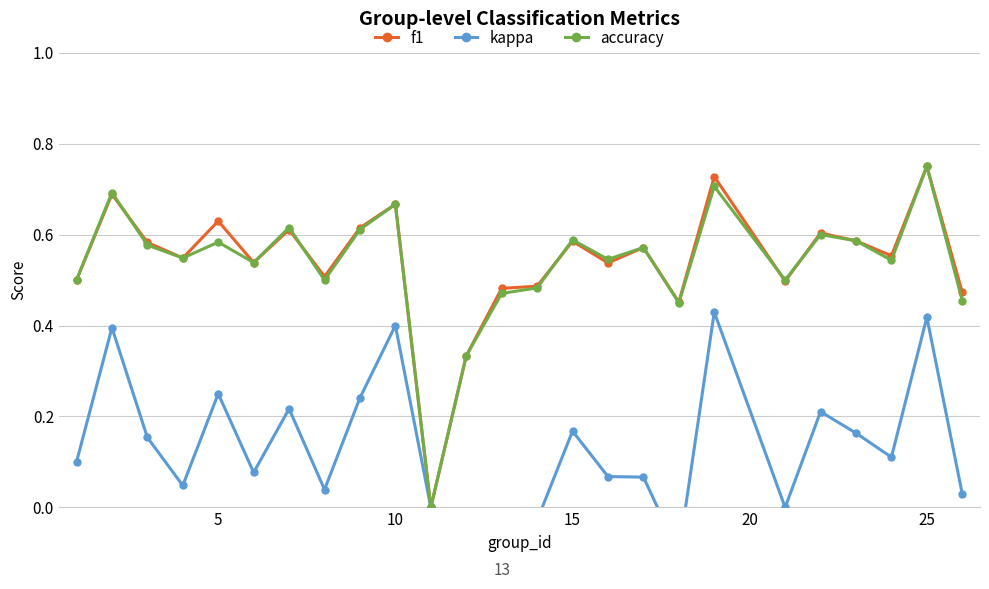

What is the lowest value of the kappa series?

-0.3